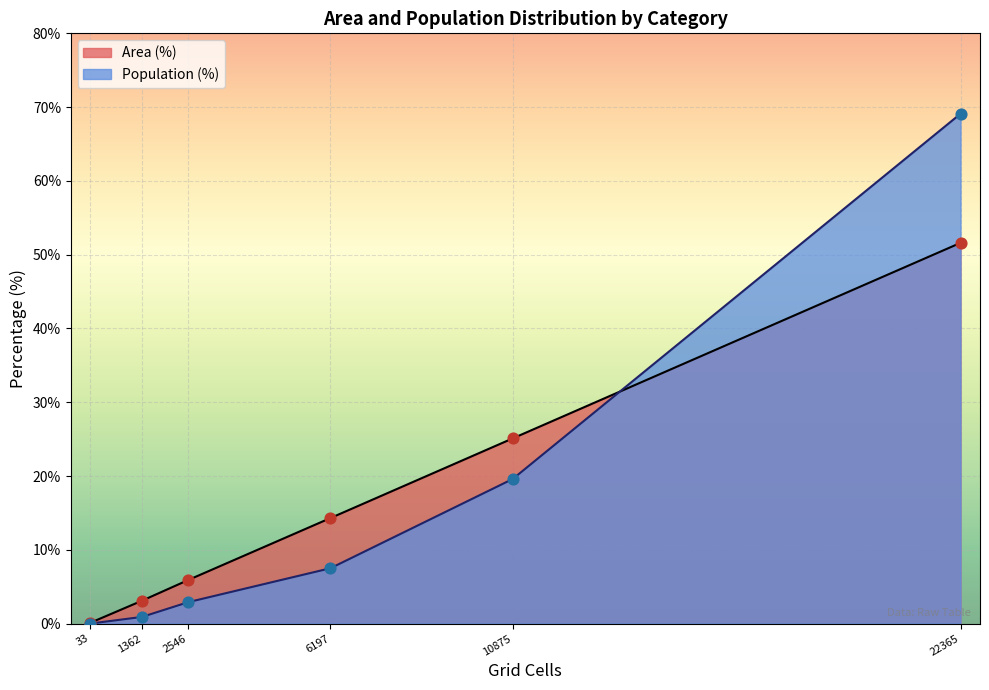

Which series has the largest Y range (max minus min)?

Population (%)